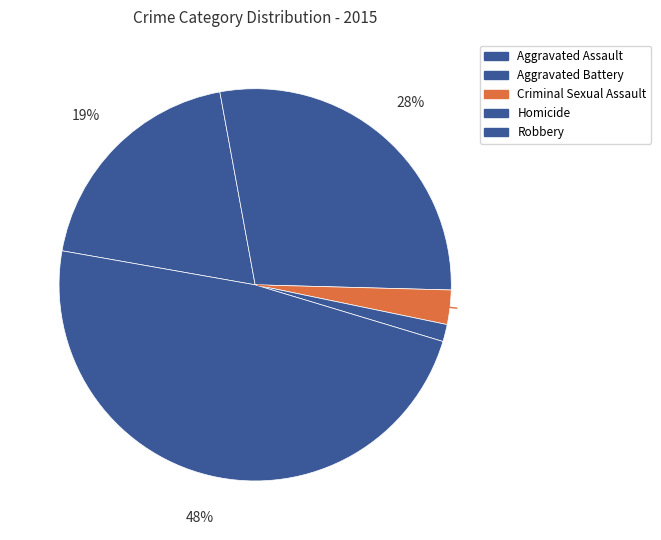

To the nearest percent, what percentage of the pie is Aggravated Battery?

28%